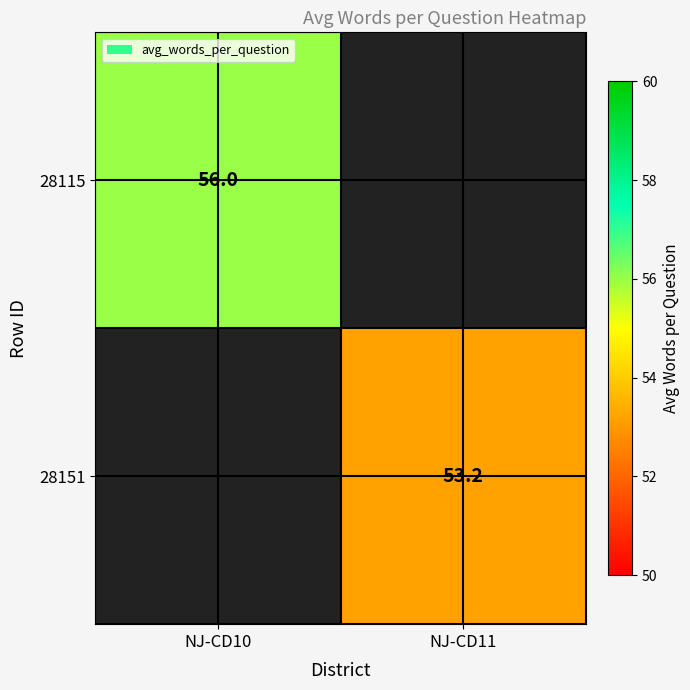

The 28115 series shows 56.0 at NJ-CD10. True or false?

True